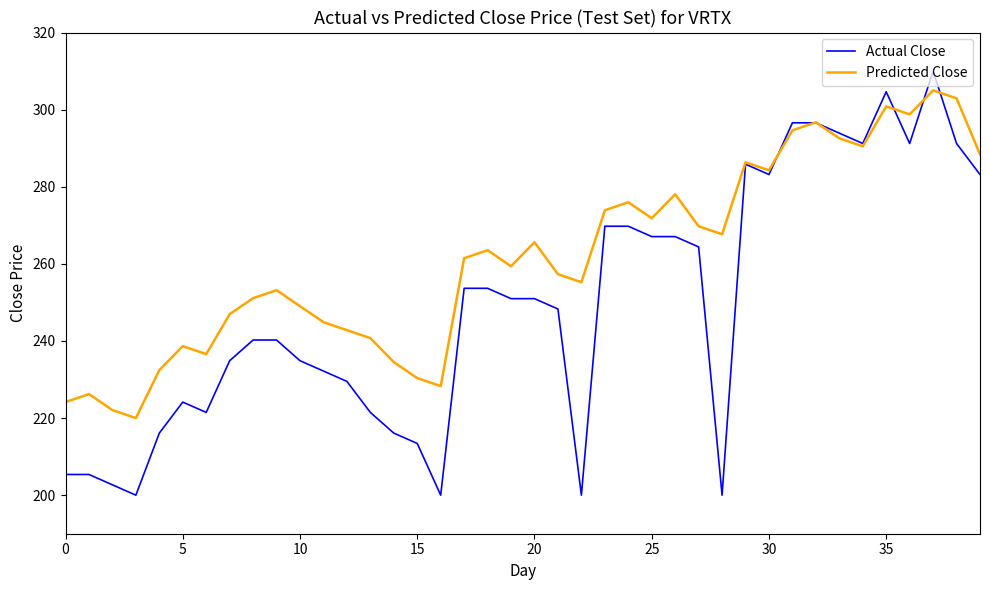

What is the greatest value displayed?

310.0